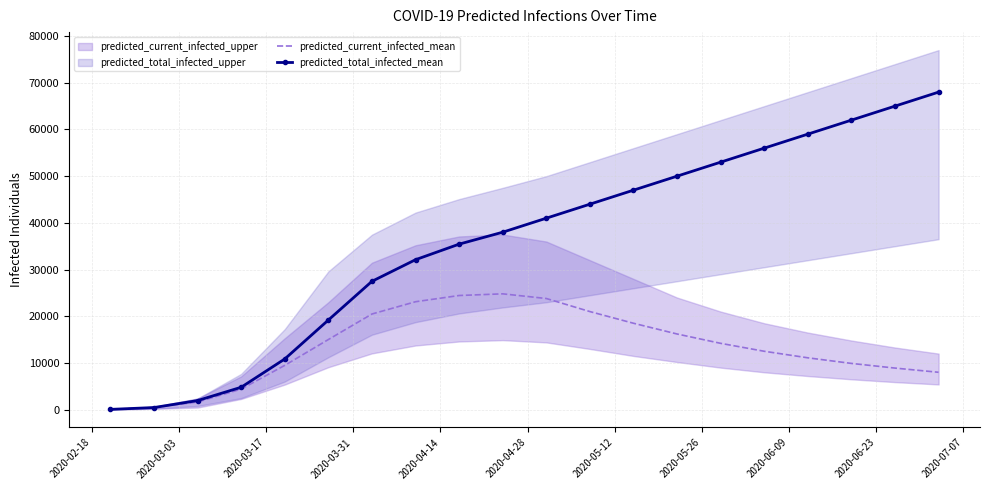

How many categories are shown in the chart?

20